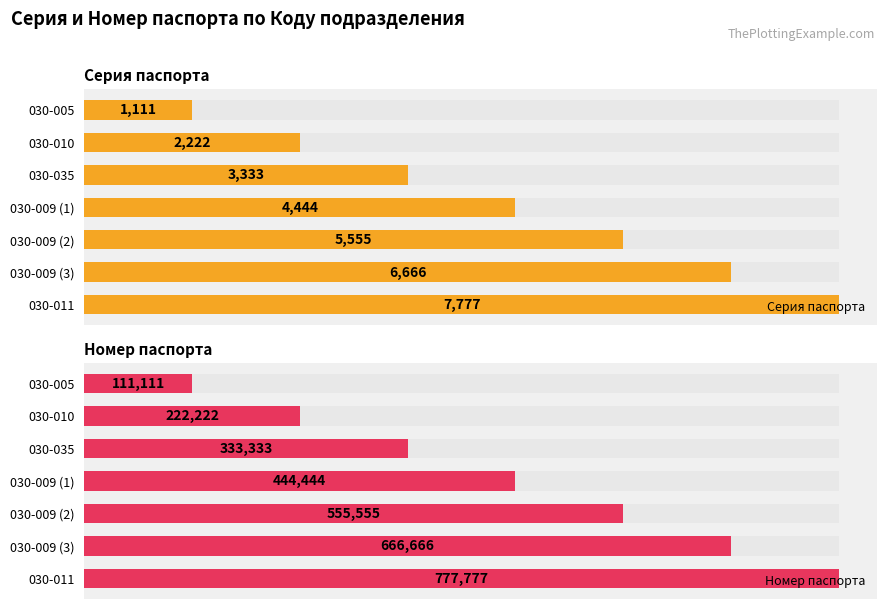

Which series changed the most between 030-035 and 030-009 (2)?

Номер паспорта